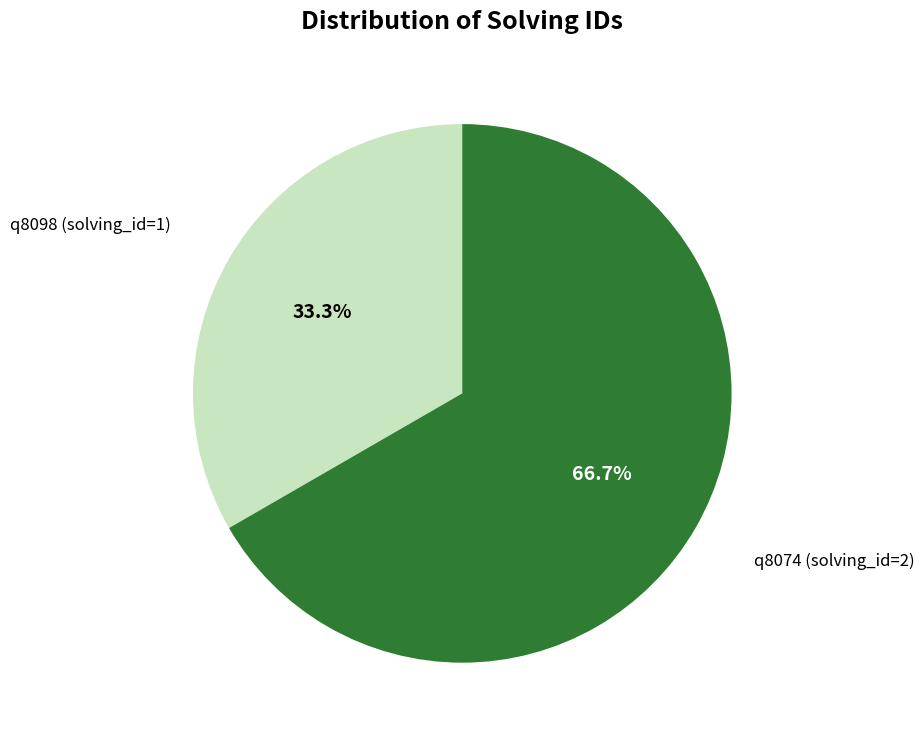

Does any single category account for the majority?

Yes